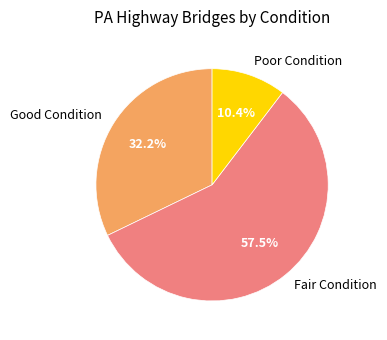

Does Fair Condition represent more than half of the total?

Yes